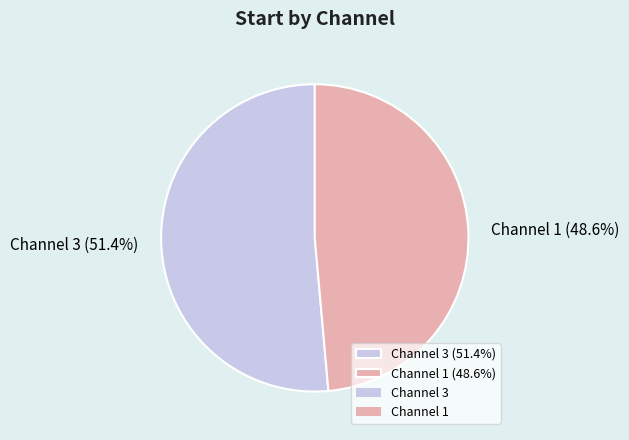

Which slice represents more than half of the pie?

Channel 3 (51.4%)